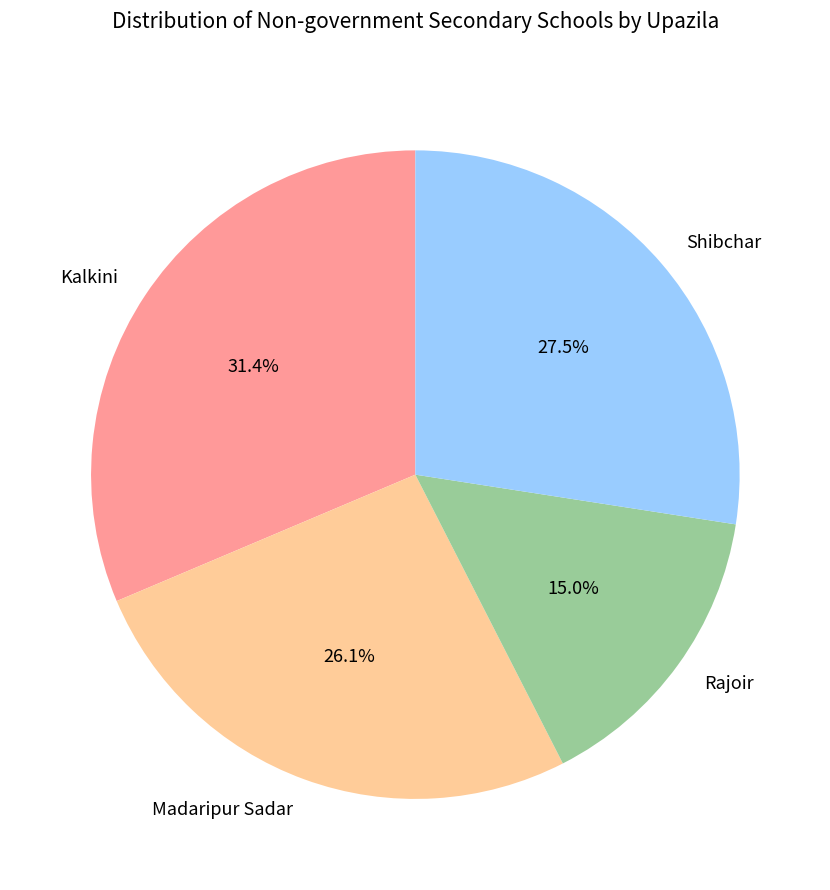

Approximately how many times larger is the value at Madaripur Sadar compared to Kalkini?

0.8